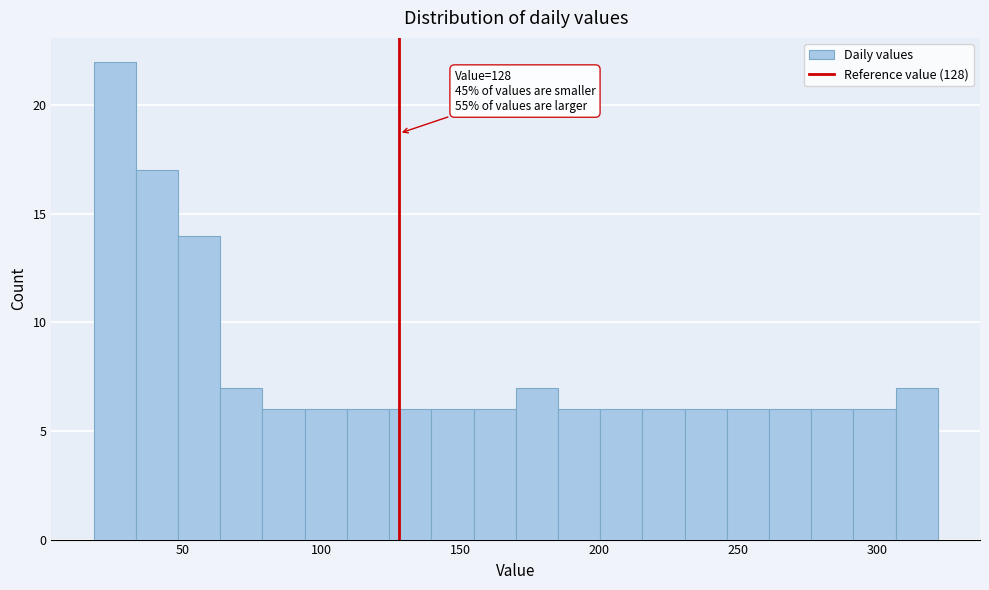

Around what value on the x-axis is the tallest bar? Give the approximate position of its centre, as read against the axis.

25